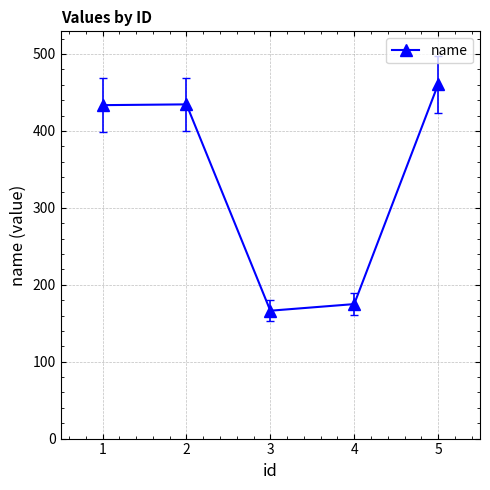

Which has a higher value, 4 or 2?

2